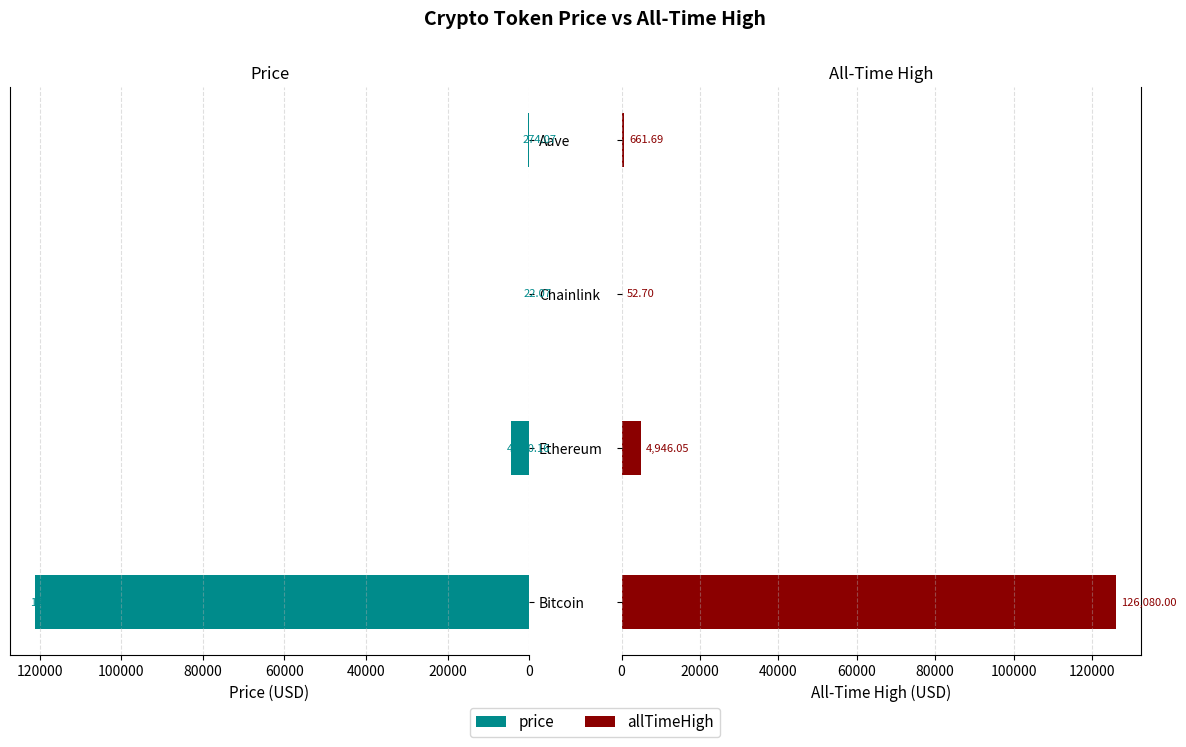

How many groups of bars are there?

4